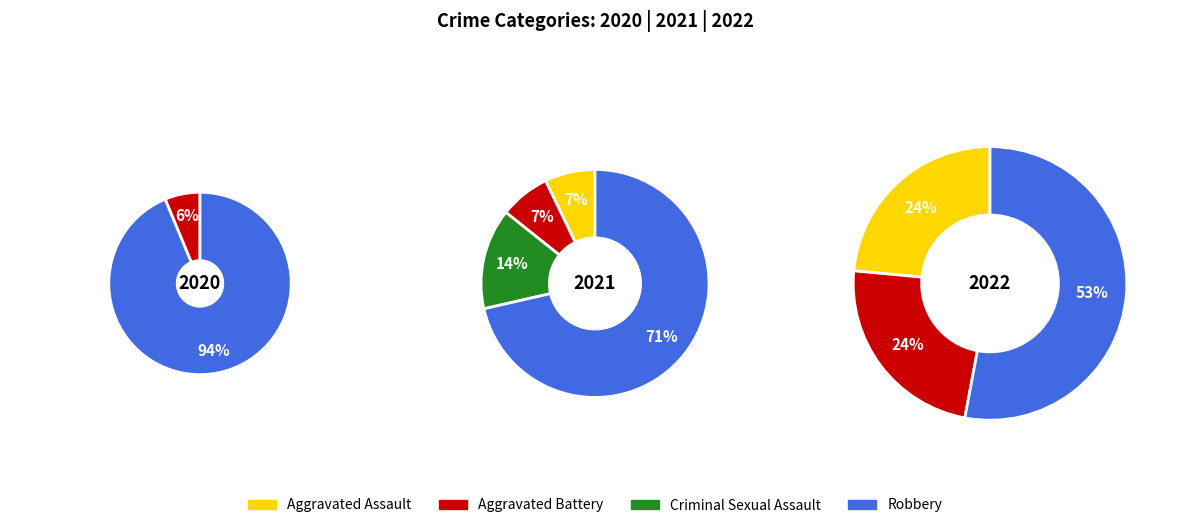

Rank the series at Total from highest to lowest value.

2022, 2020, 2021